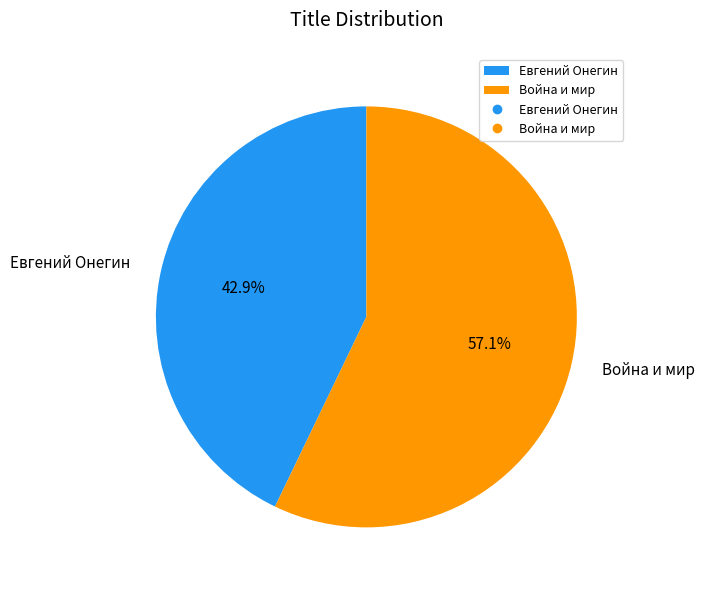

To the nearest percent, what portion does Евгений Онегин represent?

43%